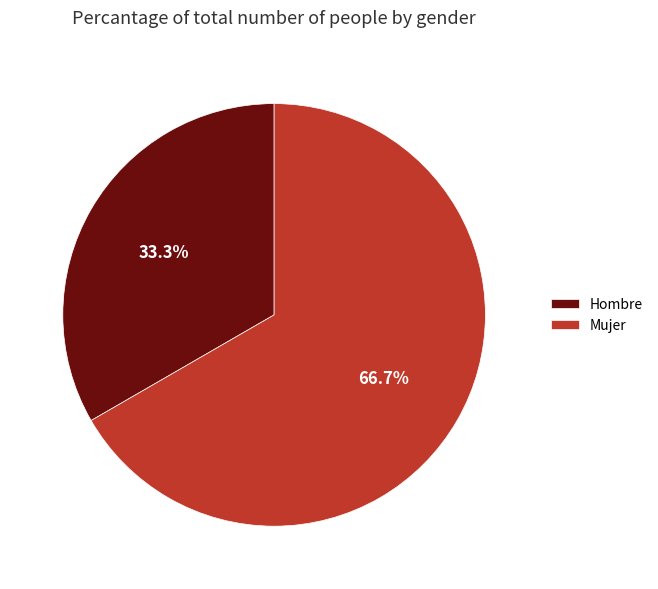

What portion of the pie excludes Mujer?

33.3%